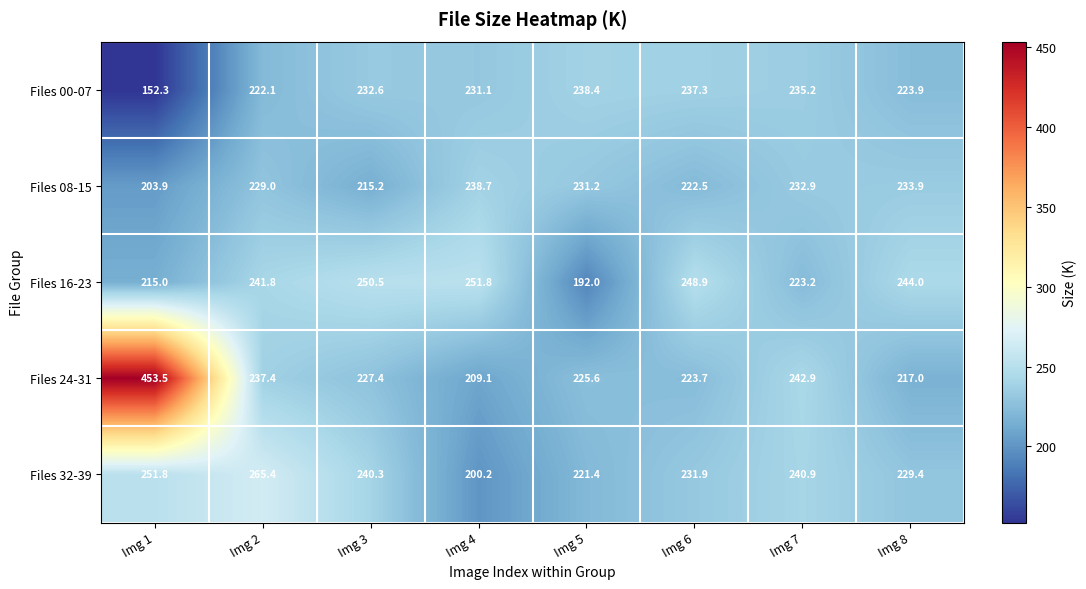

At which category is the sum across all series the highest?

Img 1